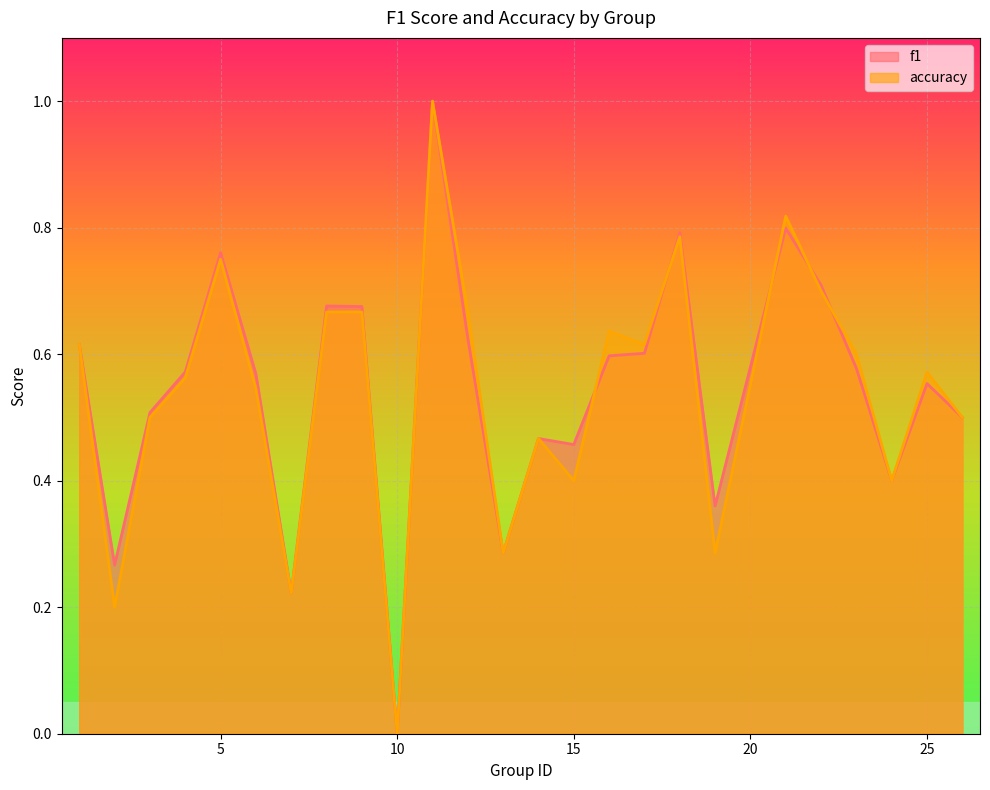

Reading right to left, extract all data points from this chart.

f1: 0.5	0.6	0.4	0.6	0.7	0.8	0.4	0.8	0.6	0.6	0.5	0.5	0.3	0.6	1.0	0.0	0.7	0.7	0.2	0.6	0.8	0.6	0.5	0.3	0.6
accuracy: 0.5	0.6	0.4	0.6	0.7	0.8	0.3	0.8	0.6	0.6	0.4	0.5	0.3	0.7	1.0	0.0	0.7	0.7	0.2	0.5	0.8	0.6	0.5	0.2	0.6